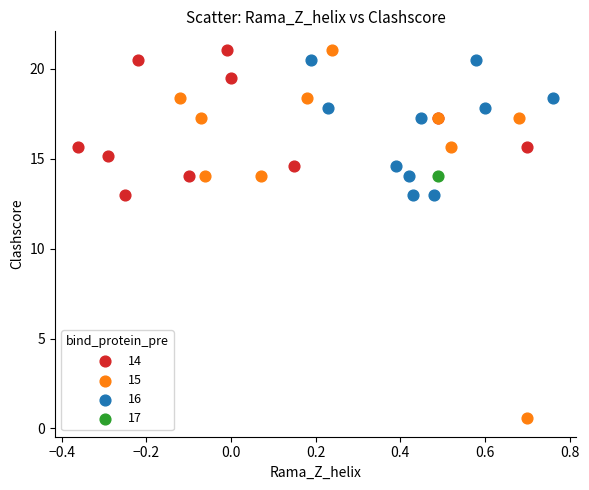

Which series contains the lowest Y value?

15